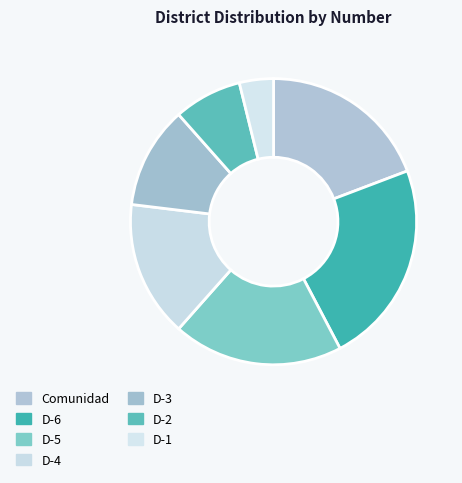

Approximately how many times larger is the value at D-6 compared to D-2?

3.0